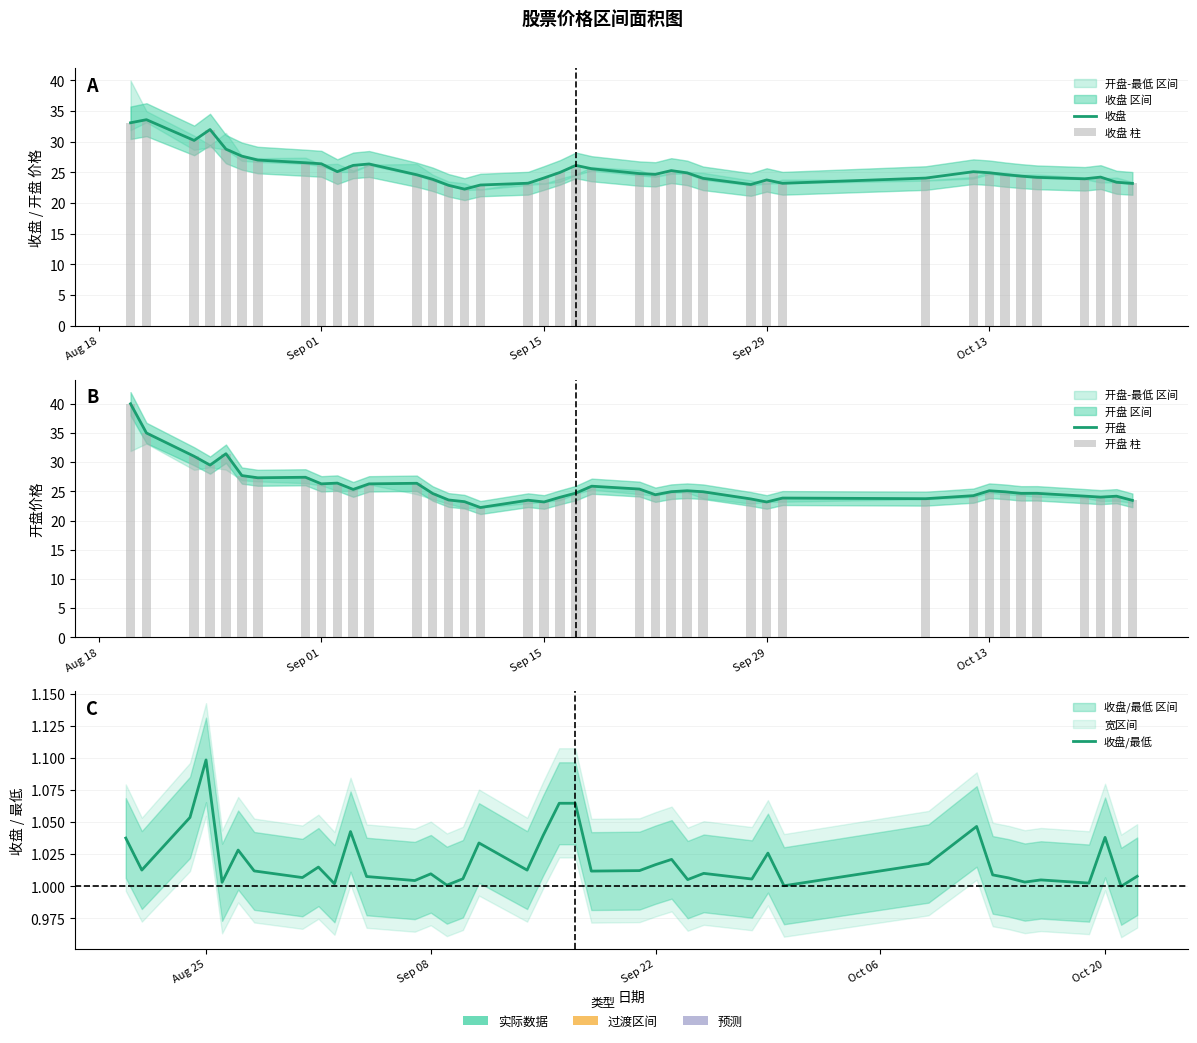

What is the greatest value displayed?

40.0